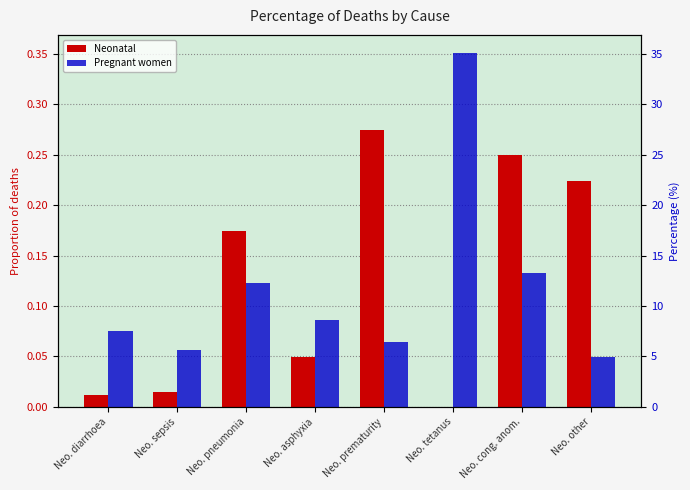

What is the difference between the Neonatal values at Neo. other and Neo. tetanus?

0.2